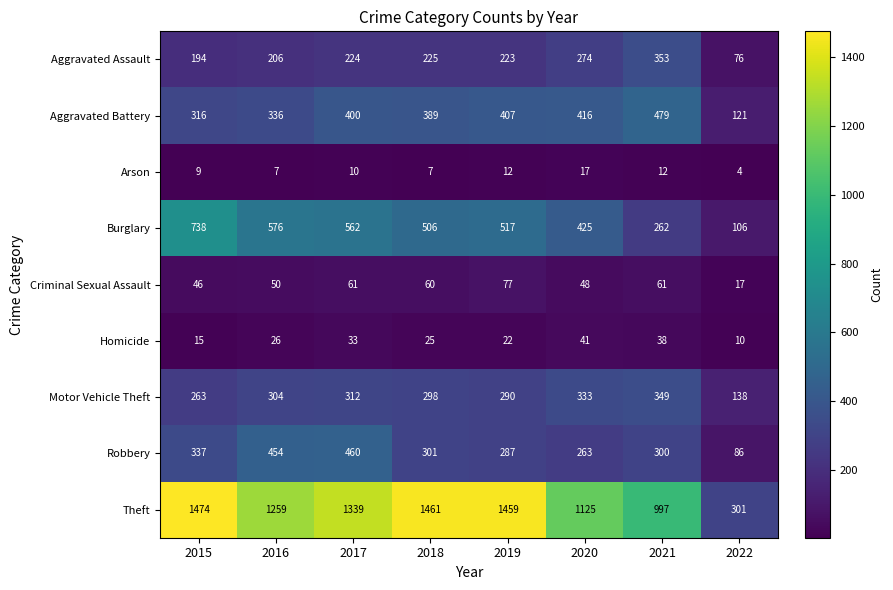

True or false: Aggravated Assault has a value of 223 at 2019.

True